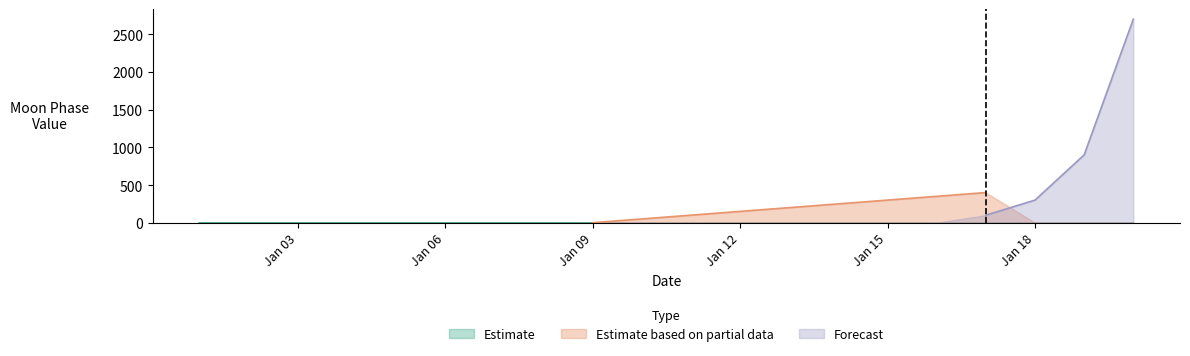

True or false: Estimate and Forecast cross at least once.

False